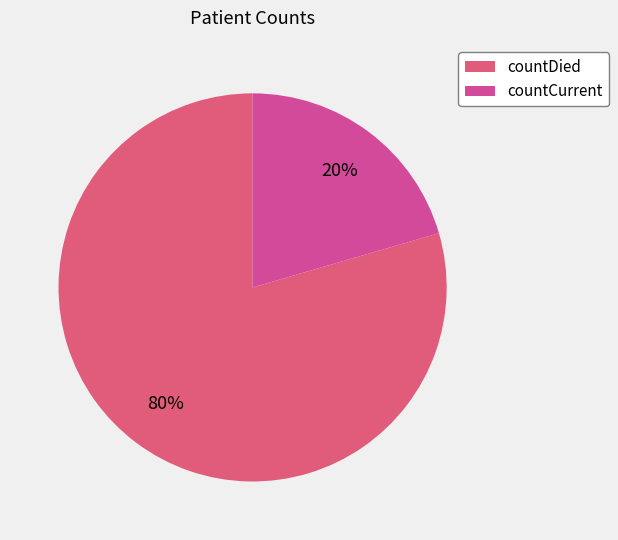

What percentage is the countDied slice, to the nearest percent?

80%